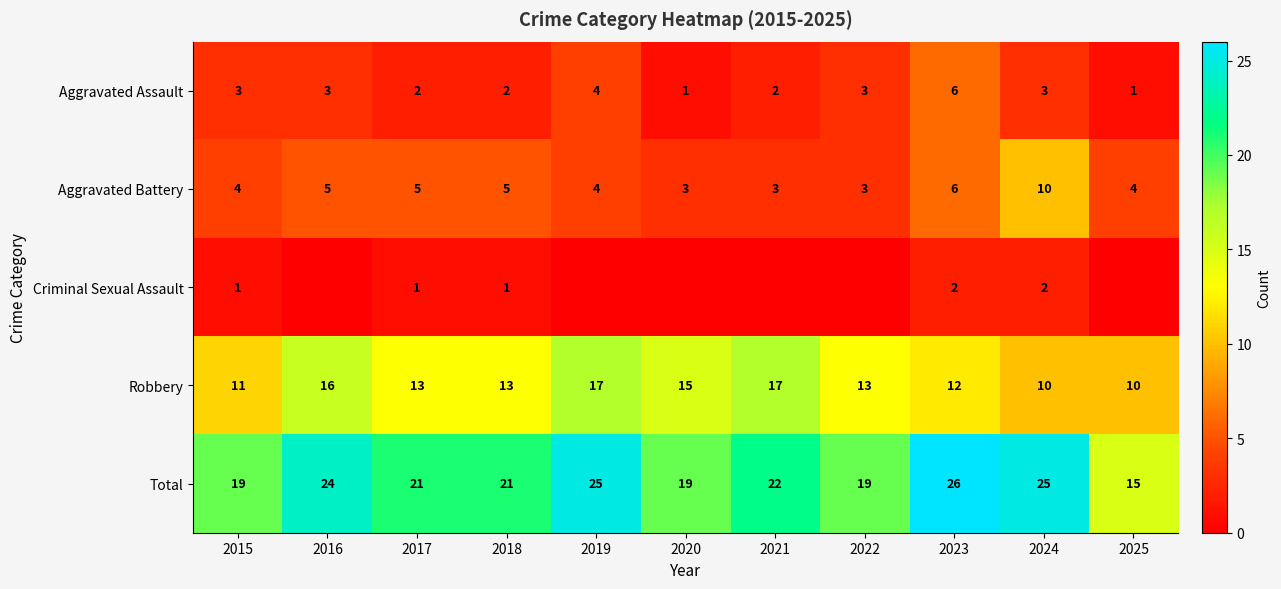

Is the value of Aggravated Assault at 2025 greater than the value of Total at 2019?

No